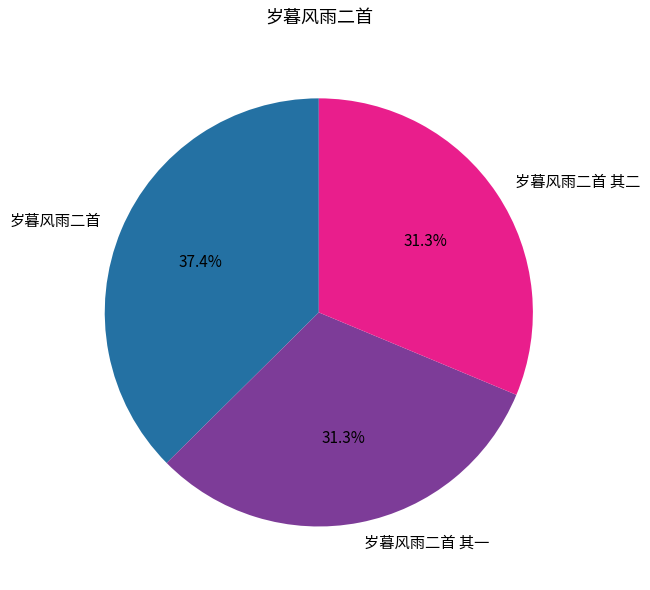

How much of the chart is everything except 岁暮风雨二首?

62.6%